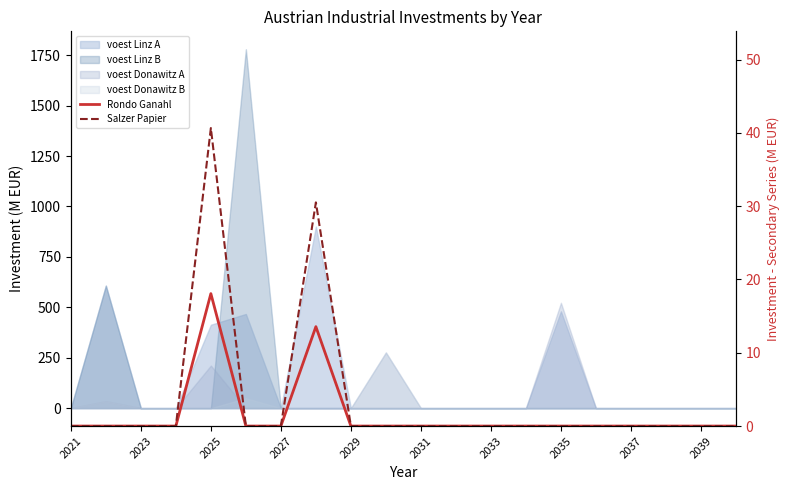

At which label does Salzer Papier reach its minimum?

2021